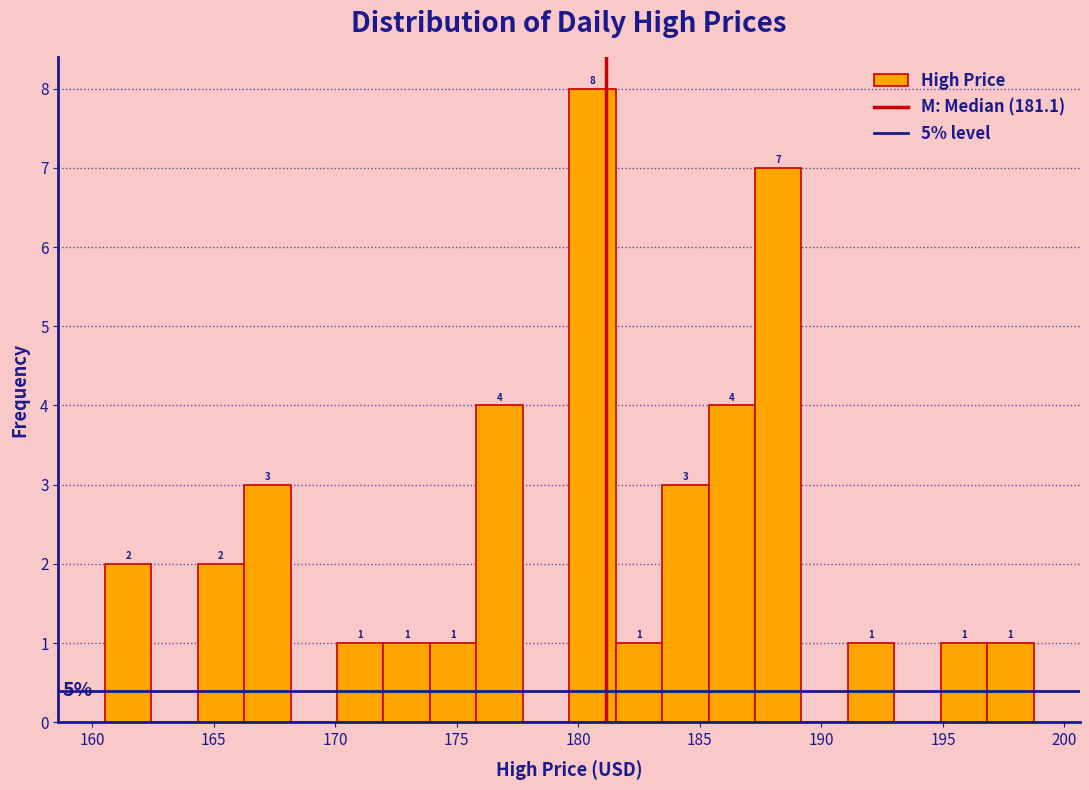

Around what value on the x-axis is the tallest bar? Give the approximate position of its centre, as read against the axis.

180.5